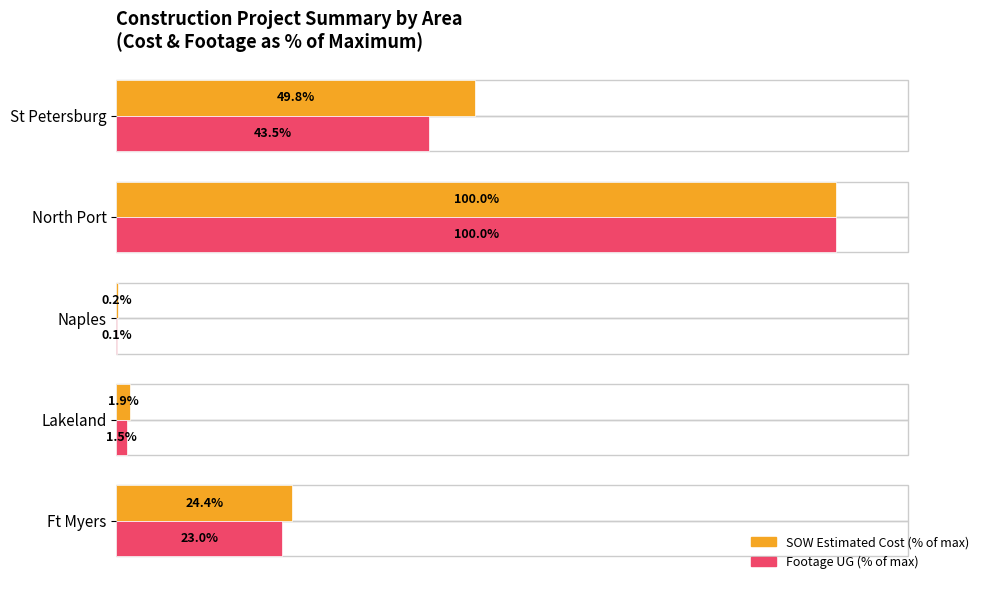

Which category has the highest value across all series?

North Port